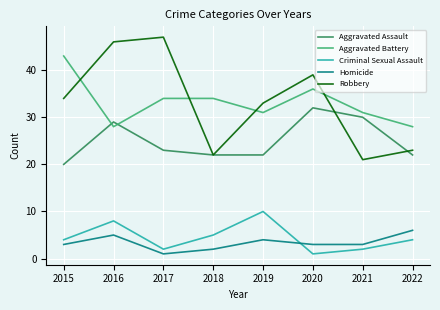

At which category is the sum across all series the highest?

2016